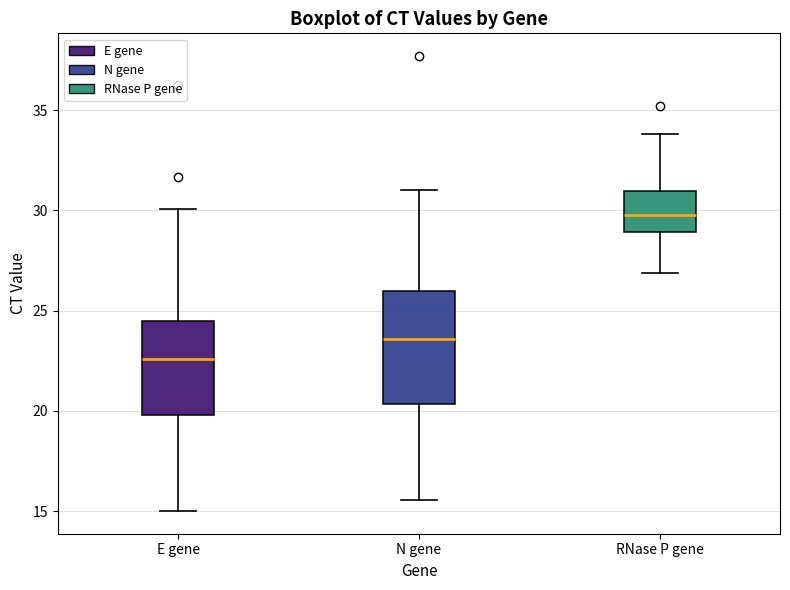

Reading left to right, transcribe this box plot: for each box, give where its median line is, the range the box spans, and where its two whiskers end, as read against the y-axis. The values are not printed on the chart, so give them approximately, as read against the axis.

E gene: median 22.5, box 20.0 to 24.5, whiskers 15.0 to 30.0
N gene: median 23.5, box 20.5 to 26.0, whiskers 15.5 to 31.0
RNase P gene: median 30.0, box 29.0 to 31.0, whiskers 27.0 to 34.0